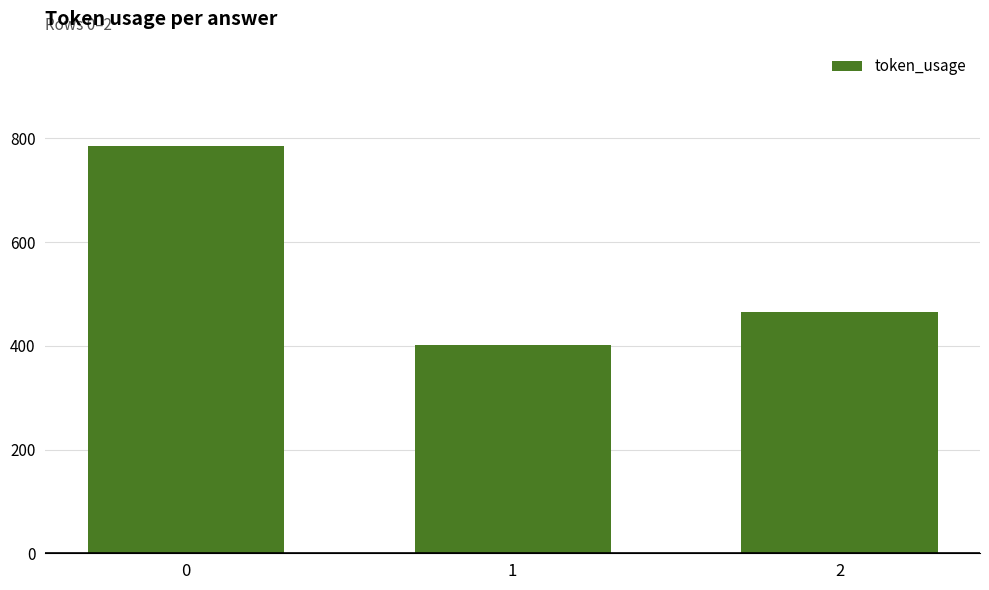

Is it true that the value at 2 is 465?

True